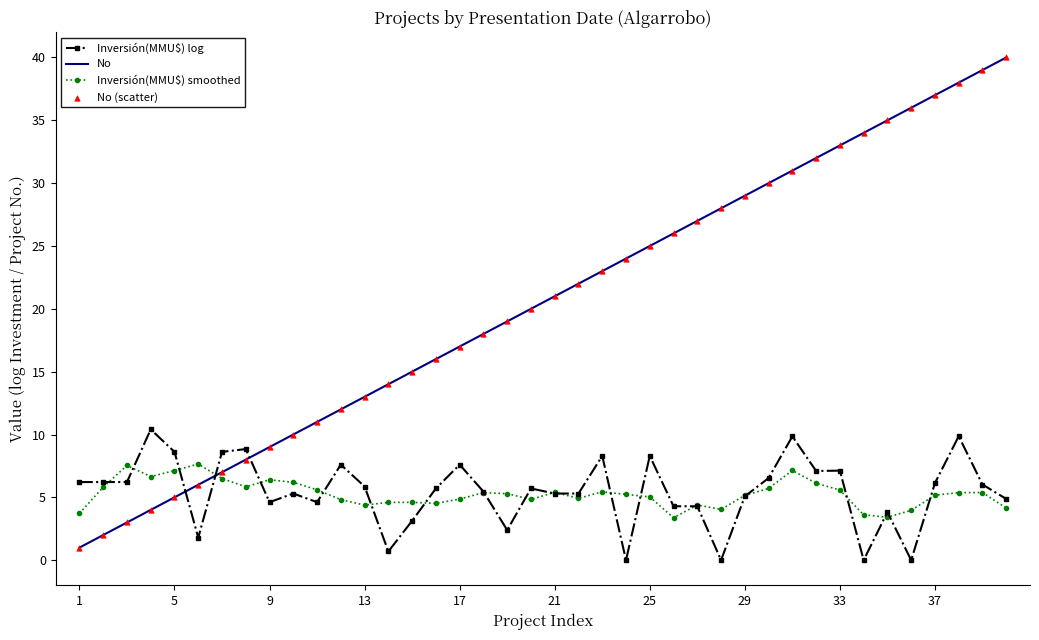

Which series has the largest total across all categories?

No